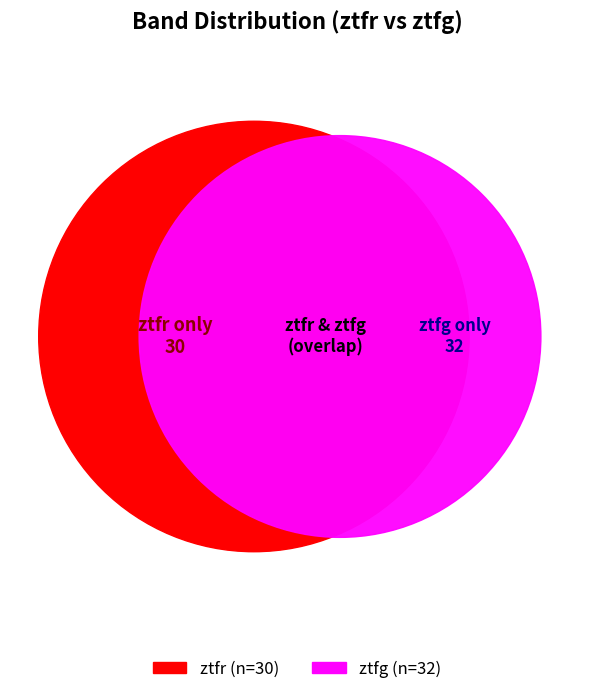

Rank the categories by value from lowest to highest.

ztfr, ztfg